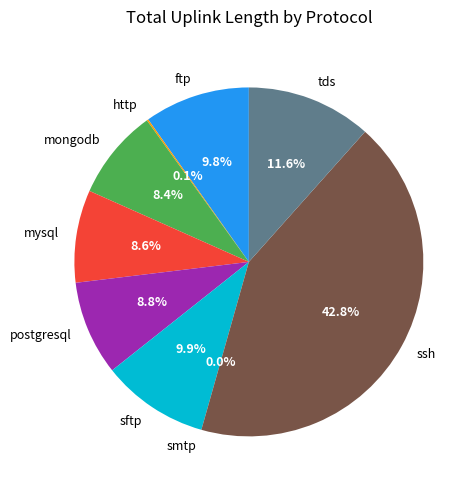

What is the ratio of the value at mysql to the value at sftp?

0.9